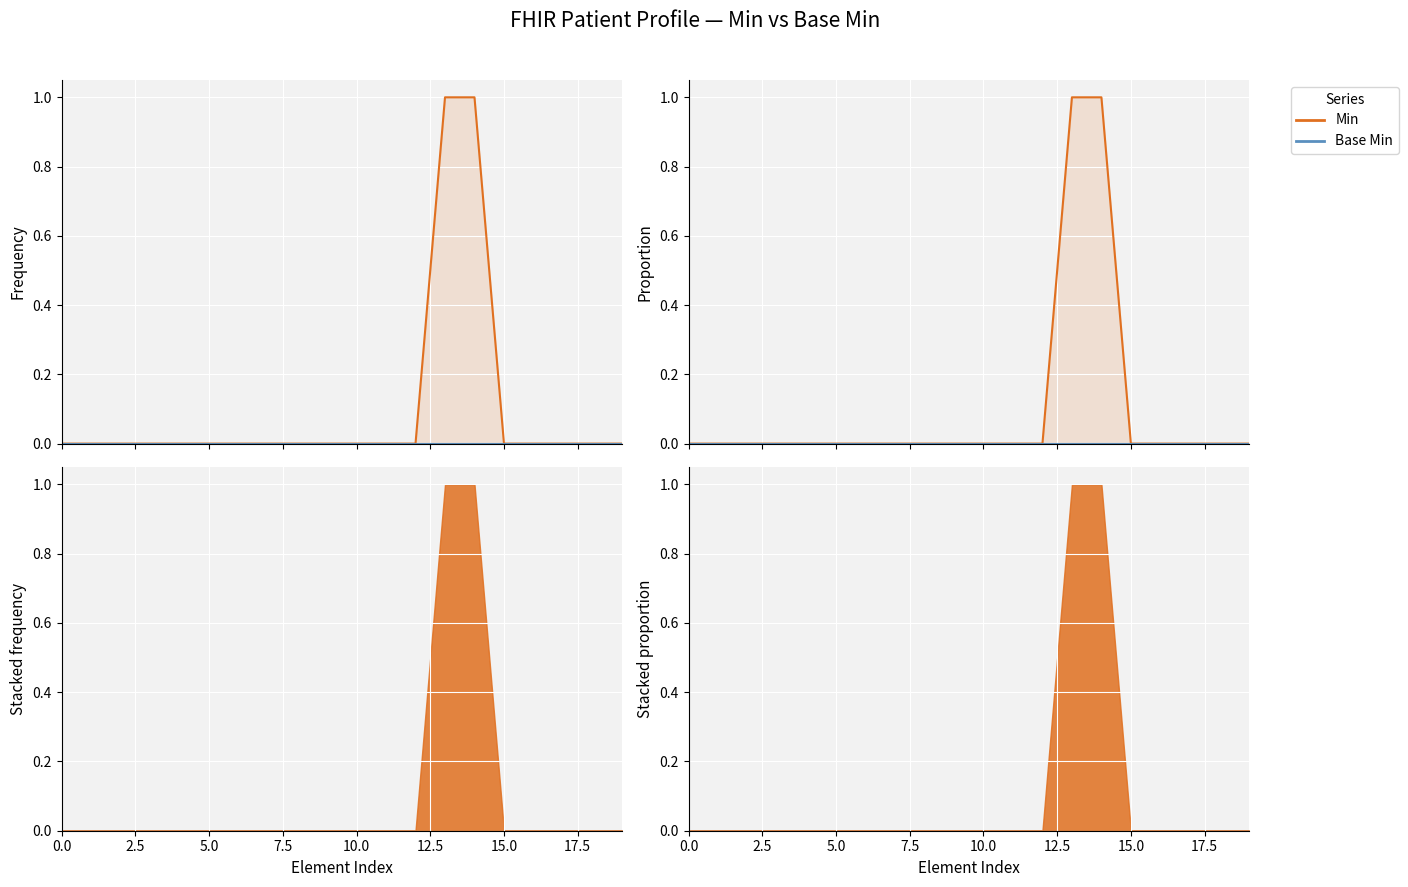

How many lines are shown in the chart?

2